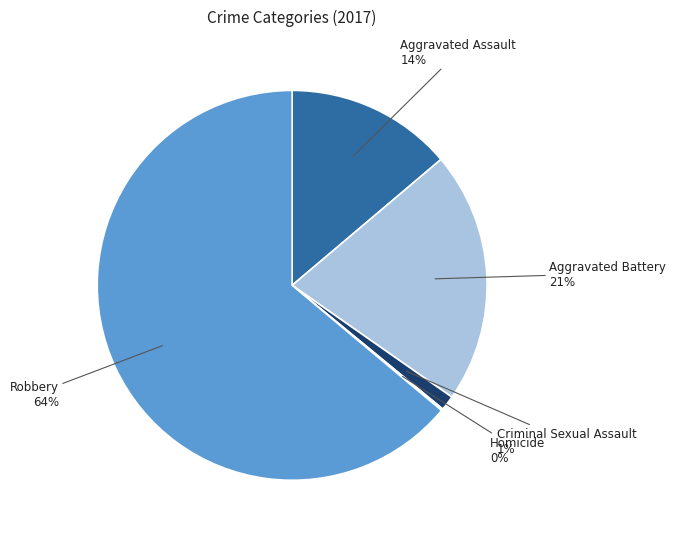

Is there a majority slice in this chart?

Yes